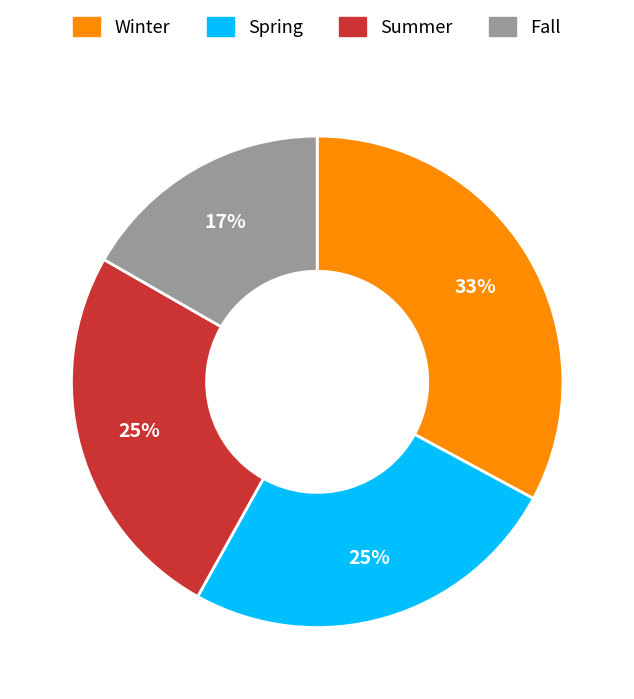

To the nearest percent, what percentage of the pie is Summer?

25%